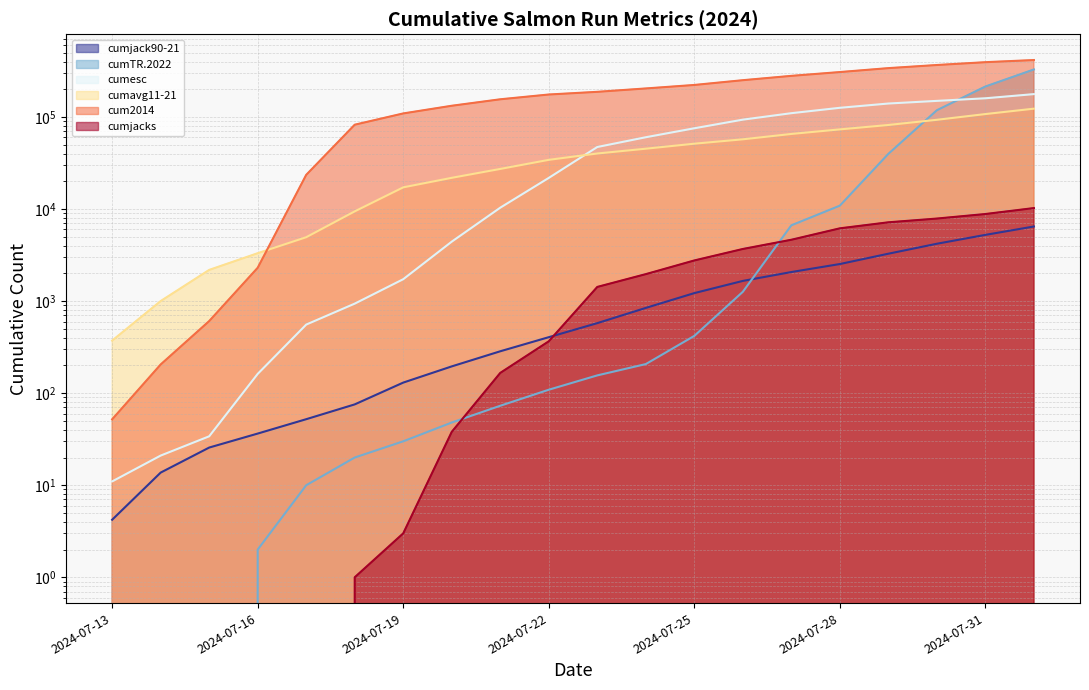

True or false: cumTR.2022 and cum2014 cross at least once.

False